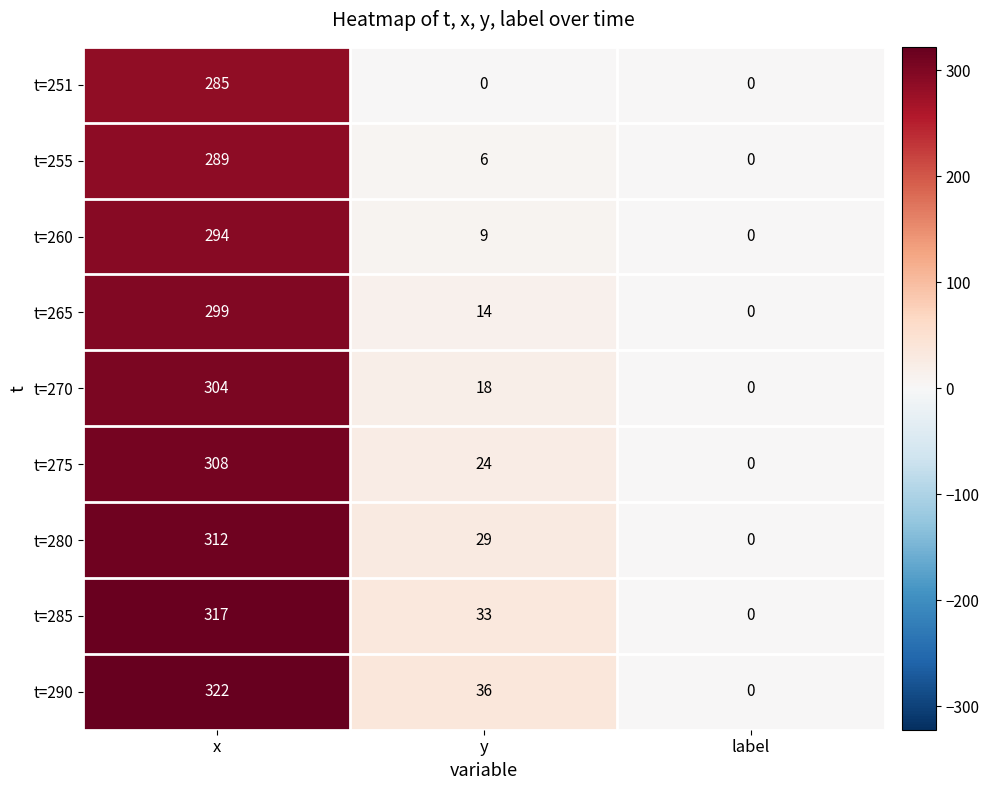

Is the value of t=290 at x greater than the value of t=255 at label?

Yes